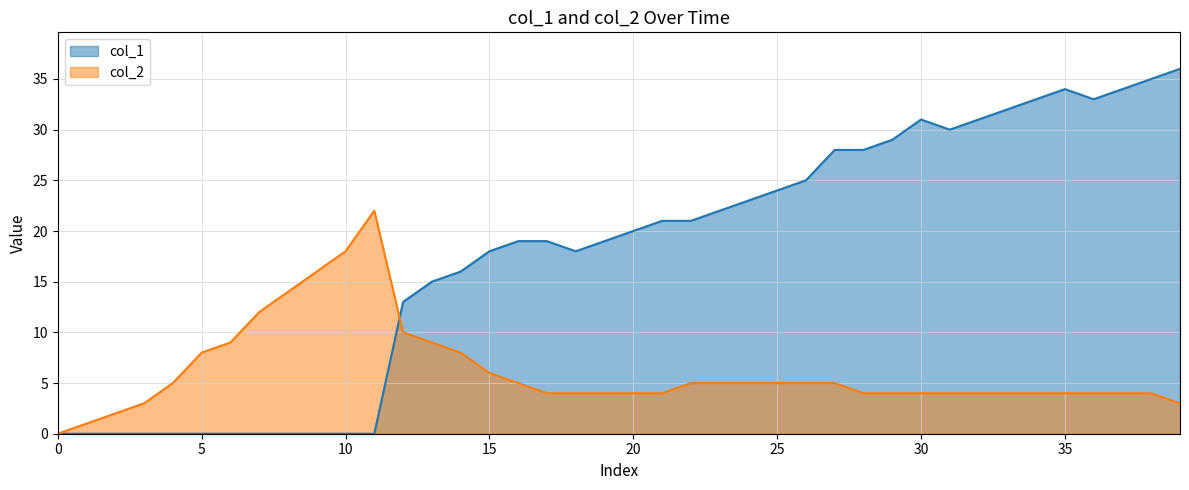

What is the greatest value displayed?

36